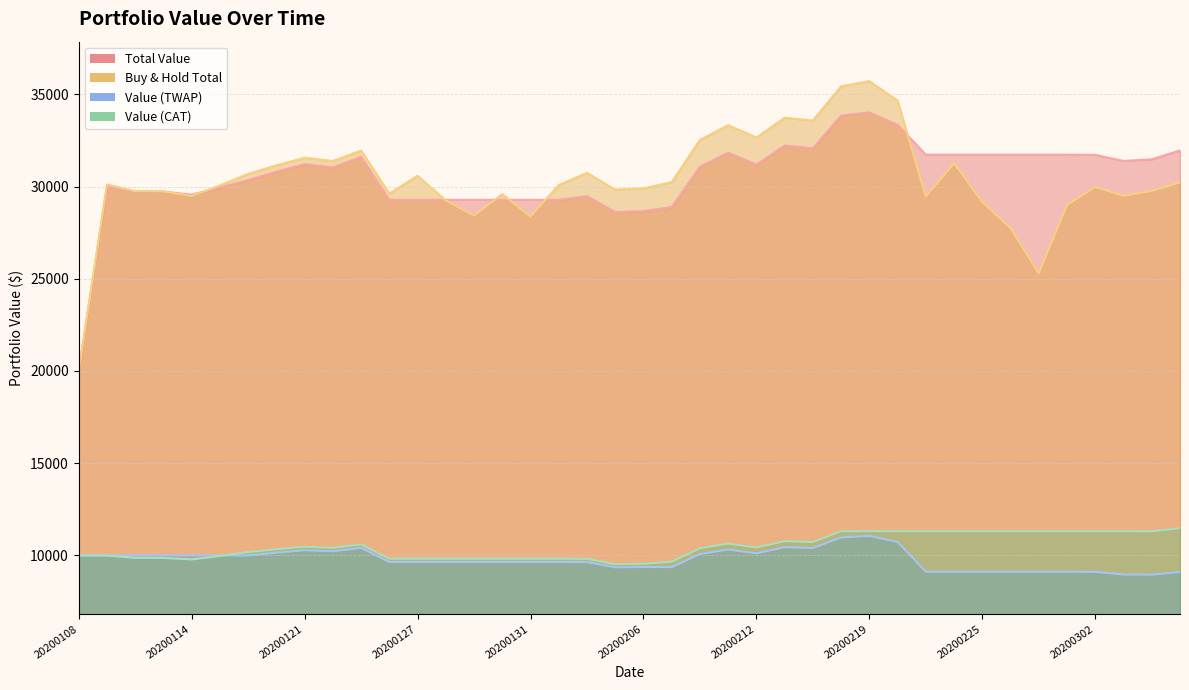

What is the sum of the Value_3 values at 20200214 and 20200207?

20378.5